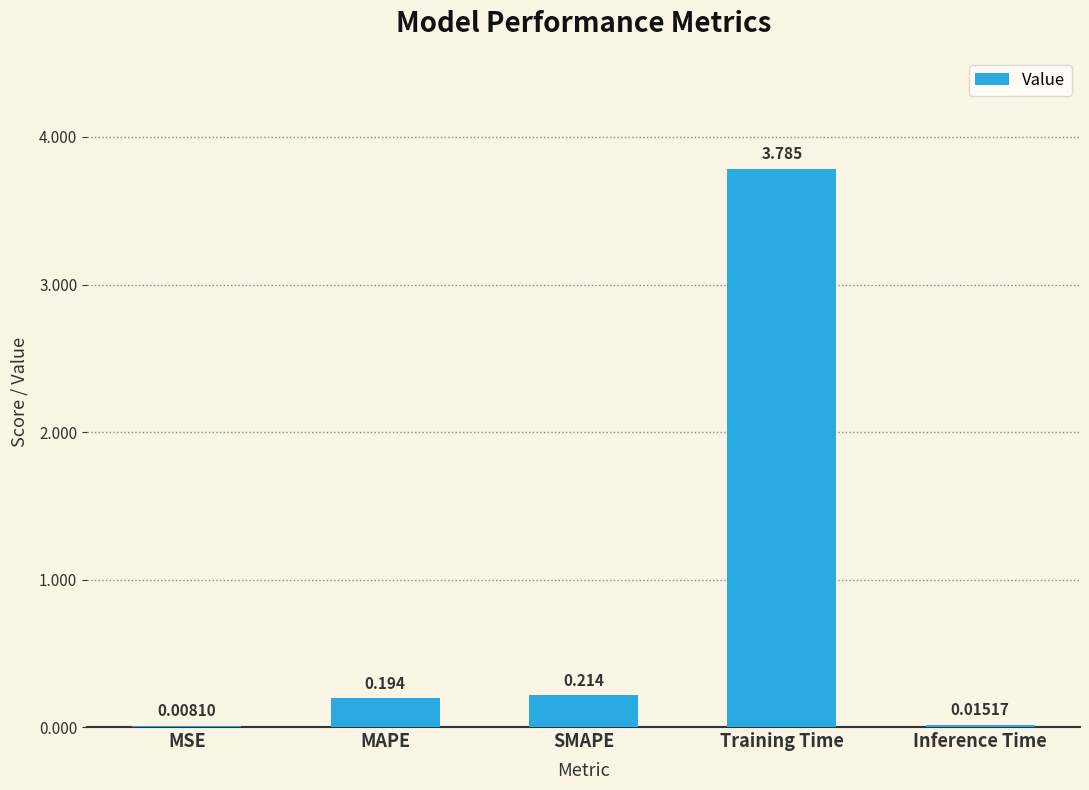

What is the change in value from MAPE to Training Time?

+3.6